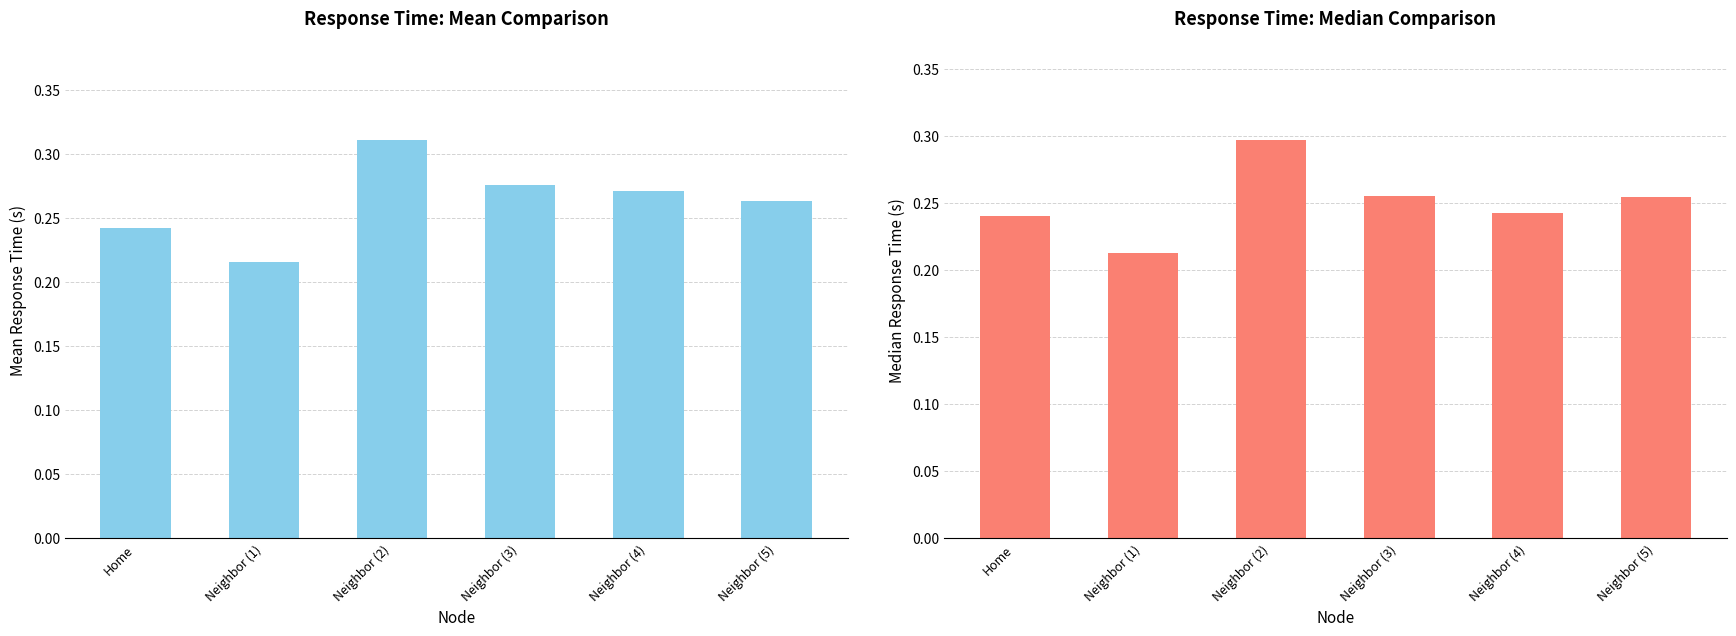

The Mean series shows 0.2 at Neighbor (3). True or false?

False